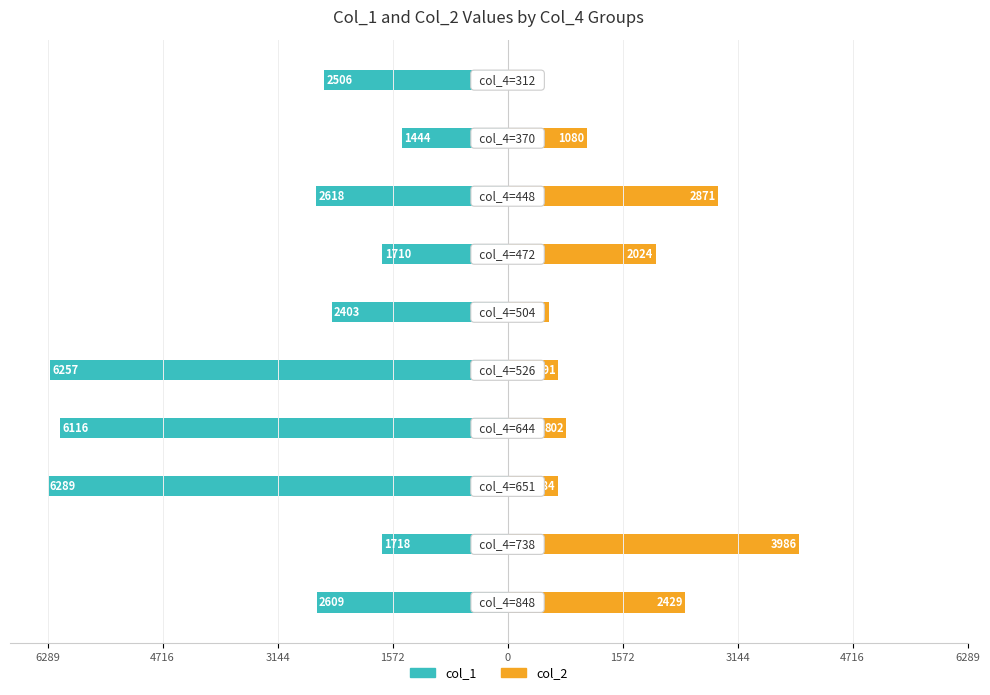

True or false: col_1 has a value of -2609 at 6289.

True